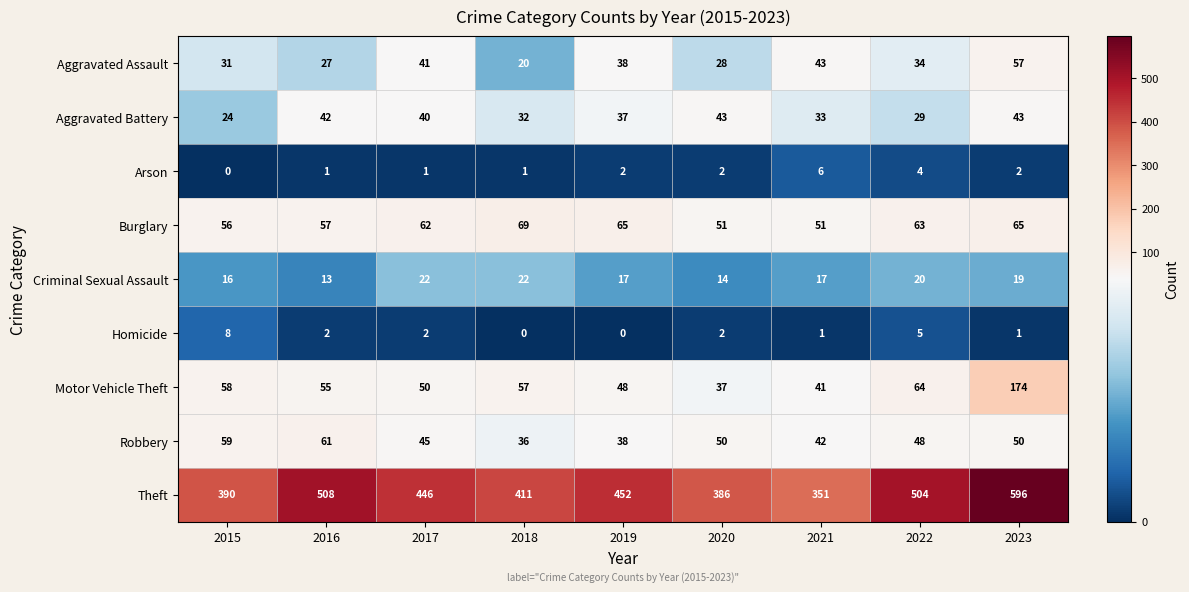

At which category does the chart reach its peak across all series?

2023